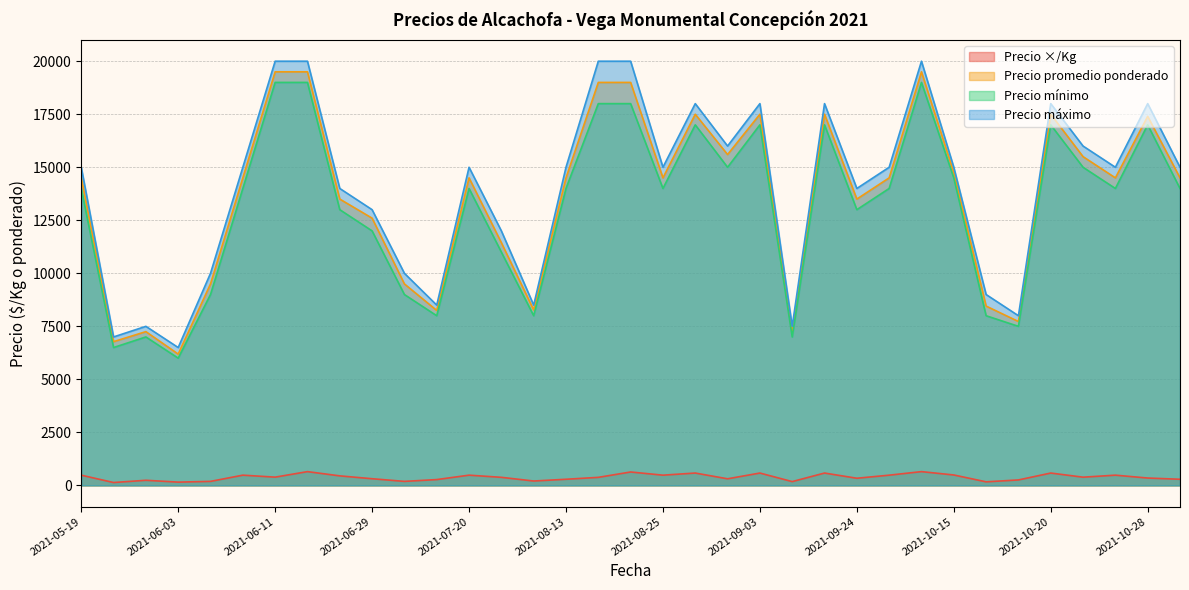

What is the difference between the highest and lowest values at 2021-08-13?

14710